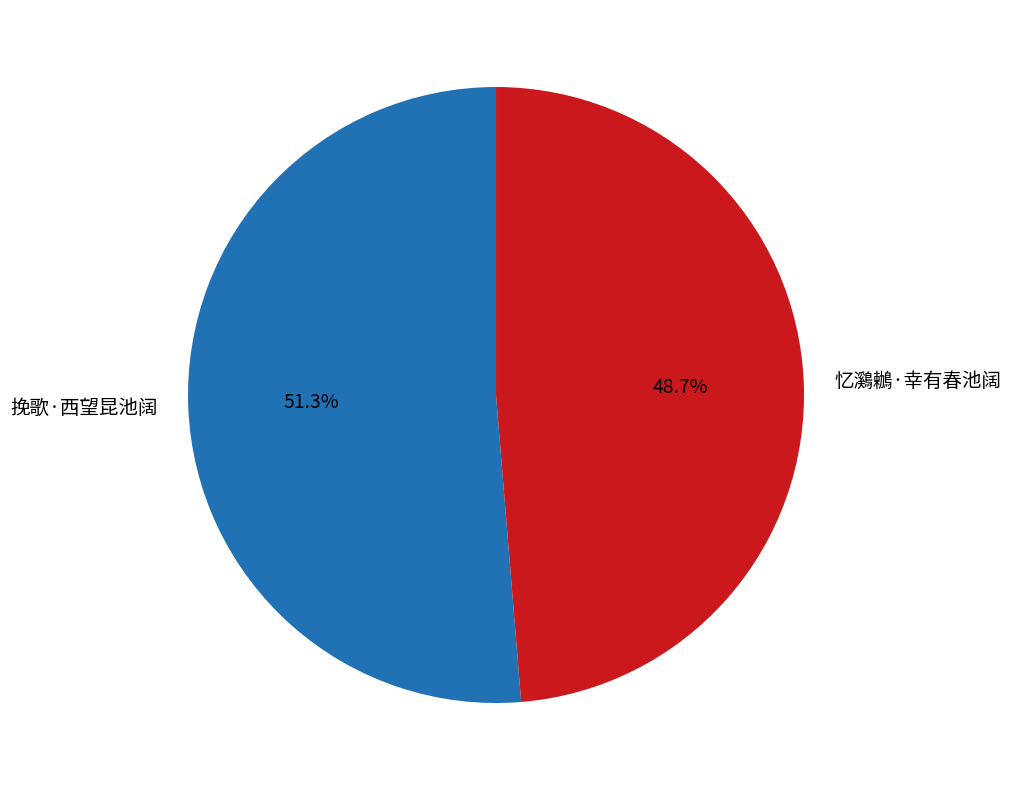

Count the number of slices in the pie.

2